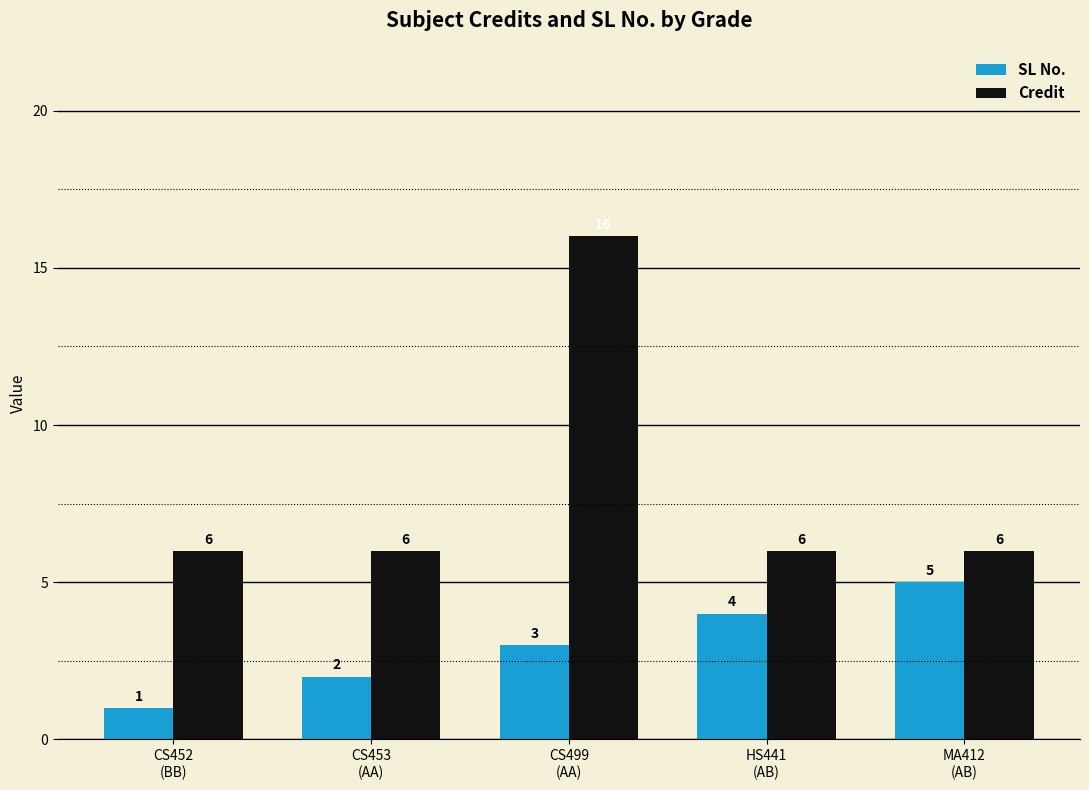

Reading left to right, what are all the values shown in this chart?

SL No.: CS452
(BB)=1	CS453
(AA)=2	CS499
(AA)=3	HS441
(AB)=4	MA412
(AB)=5
Credit: CS452
(BB)=6	CS453
(AA)=6	CS499
(AA)=16	HS441
(AB)=6	MA412
(AB)=6